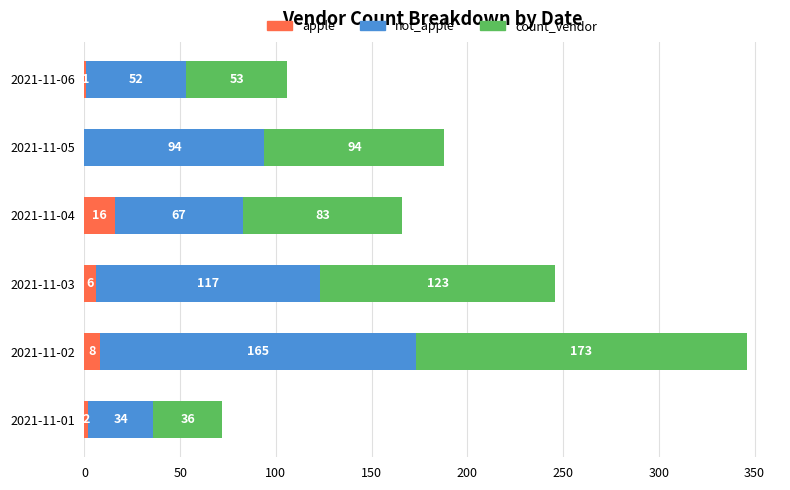

At which category is the sum across all series the highest?

2021-11-02